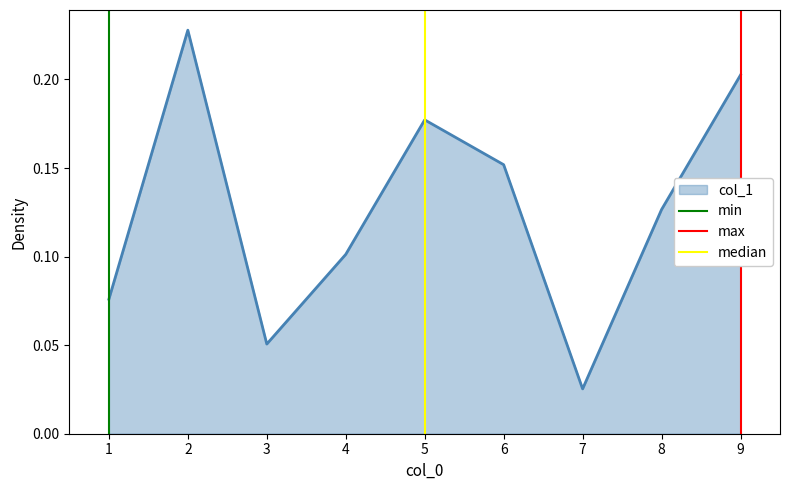

At which label is col_1 closest to 0?

7